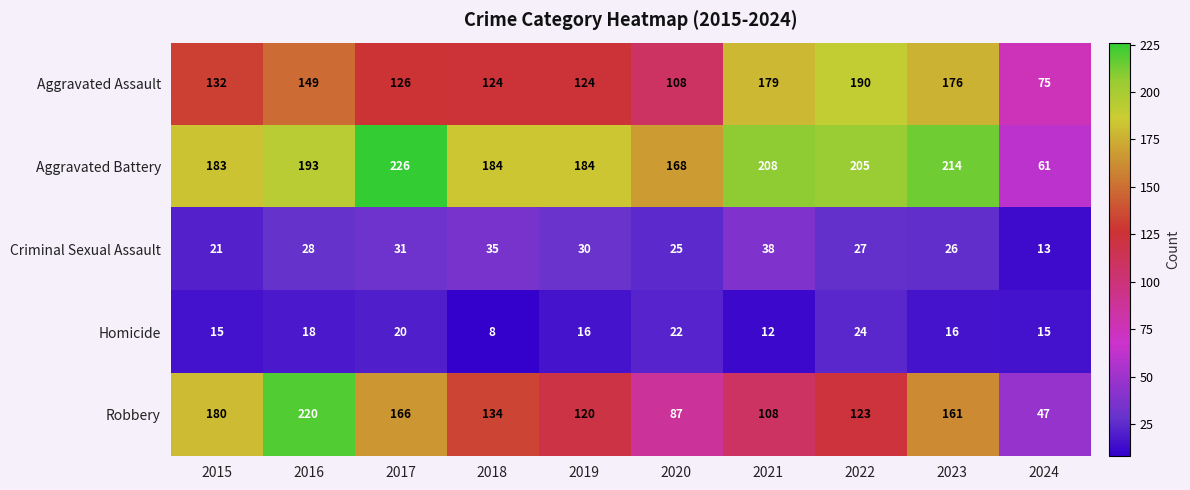

What is the minimum value shown in the chart?

8